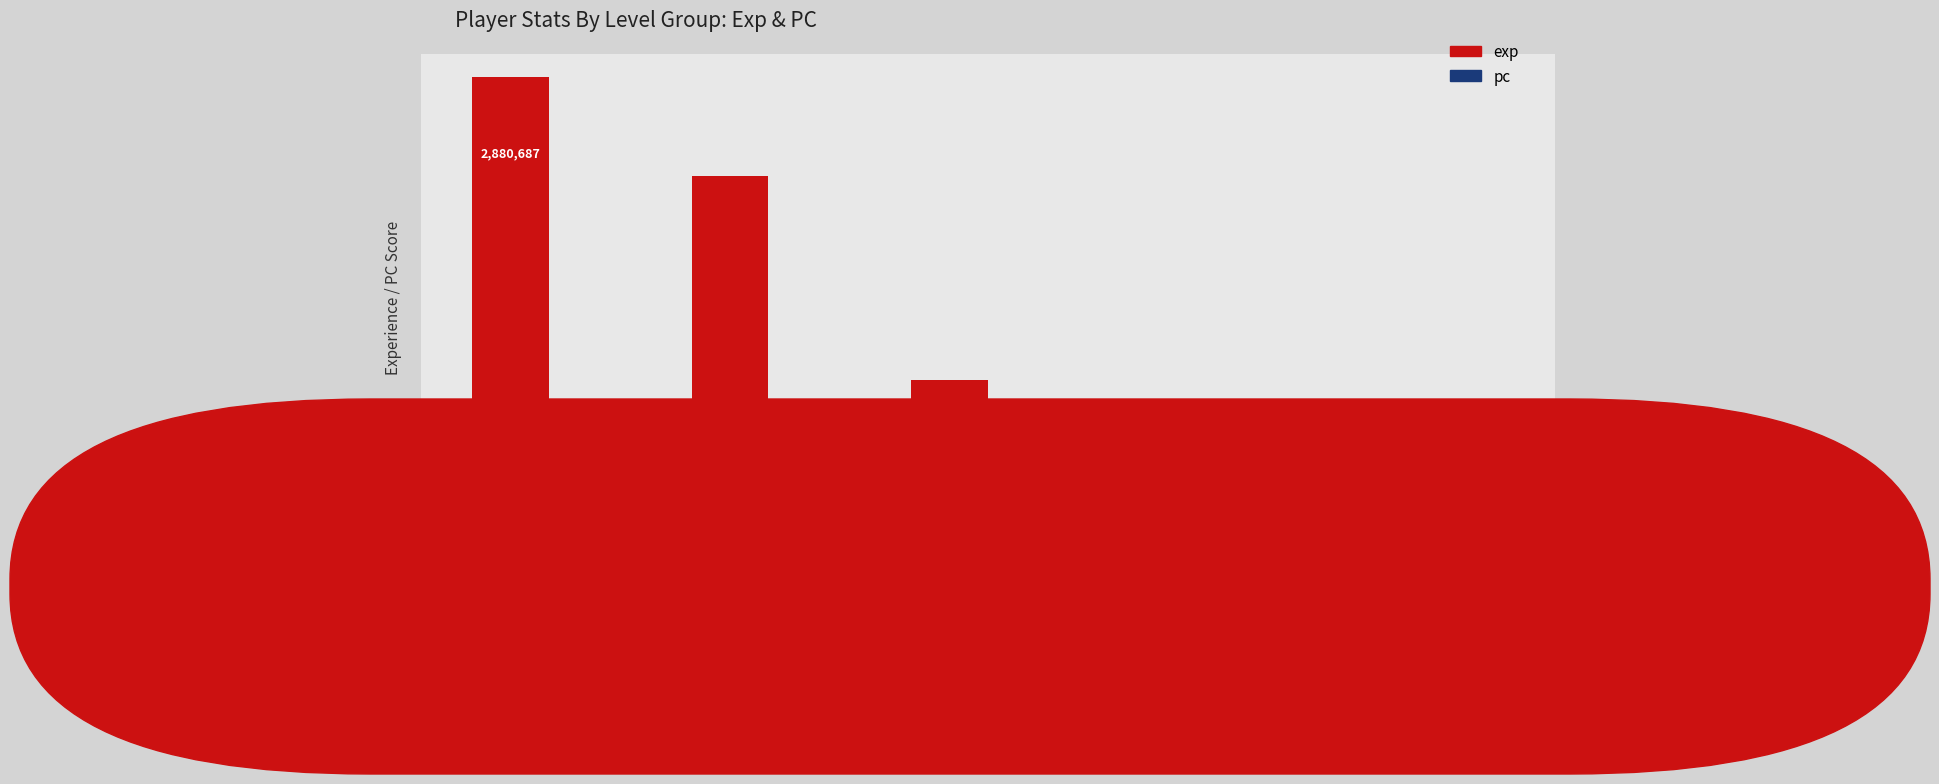

True or false: pc has a value of 2418 at lv 46.

False